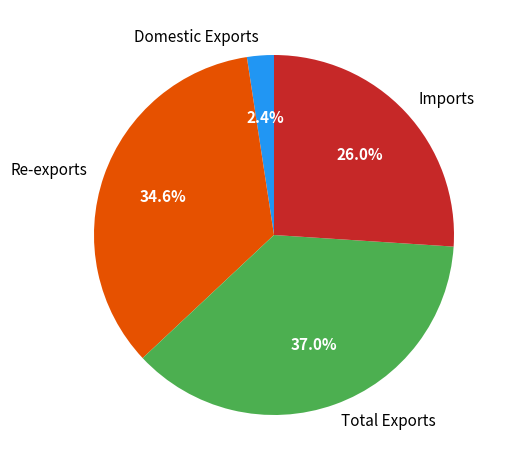

What is the ratio of the value at Domestic Exports to the value at Re-exports?

0.1